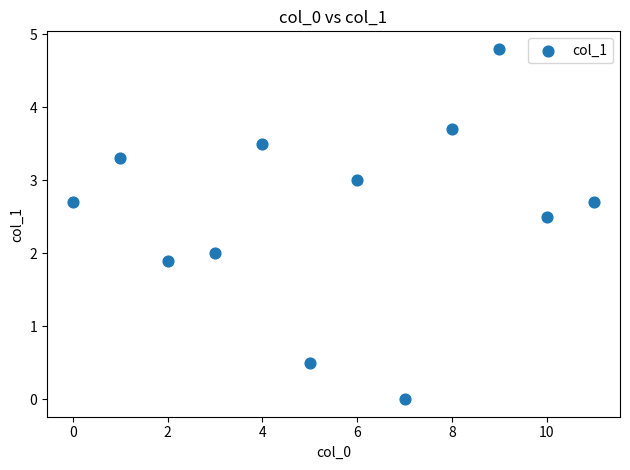

What is the range of Y values (max minus min)?

4.8